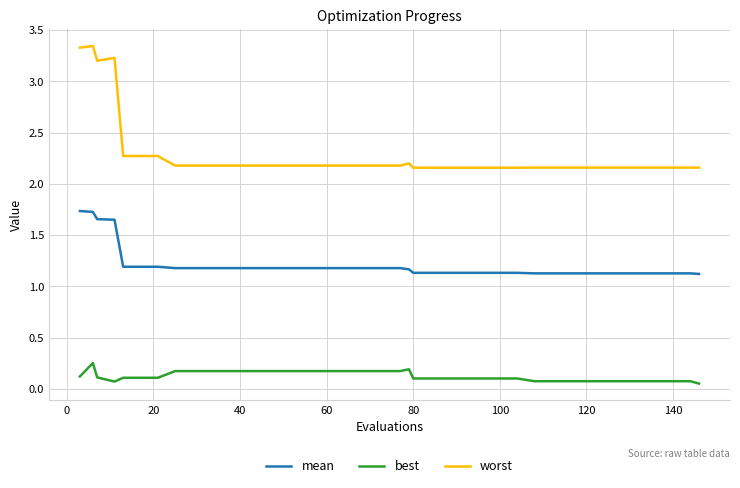

List the series in order of their peak value, highest first.

worst, mean, best